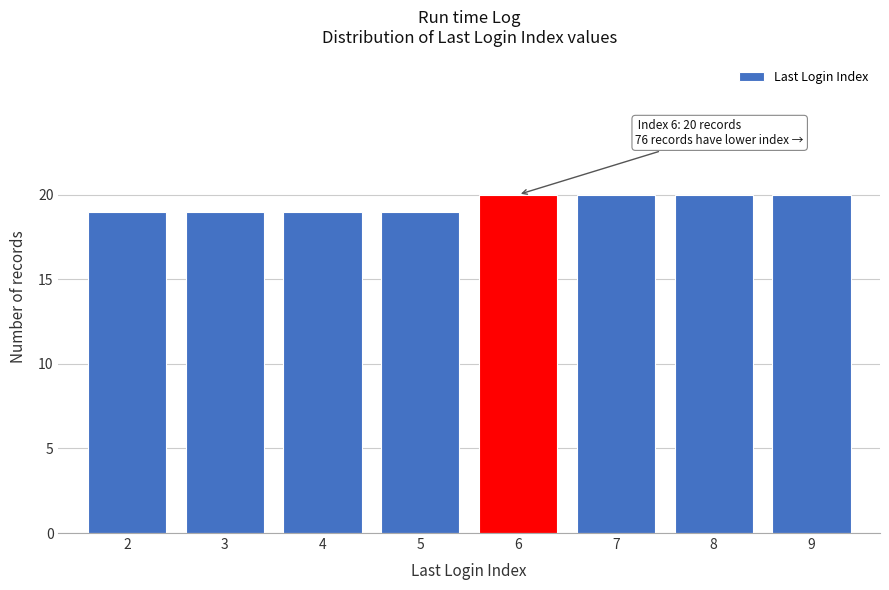

Reading left to right, what are all the values shown in this chart?

19	19	19	19	20	20	20	20